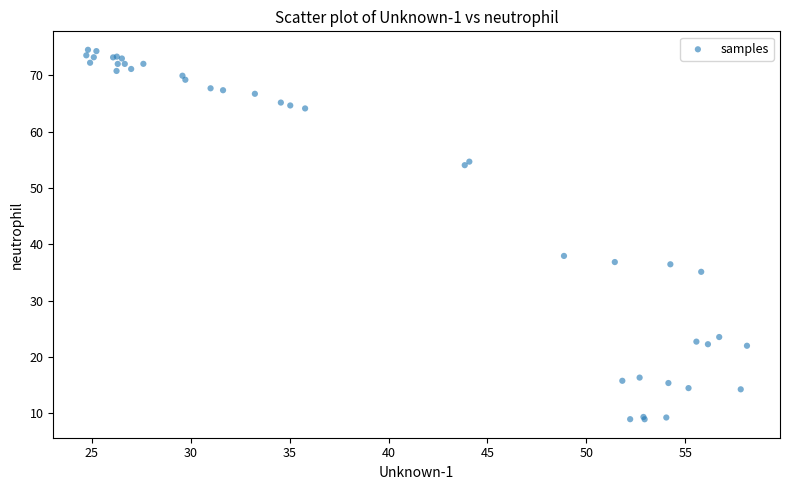

What Y value in the scatter plot is closest to 41?

37.9